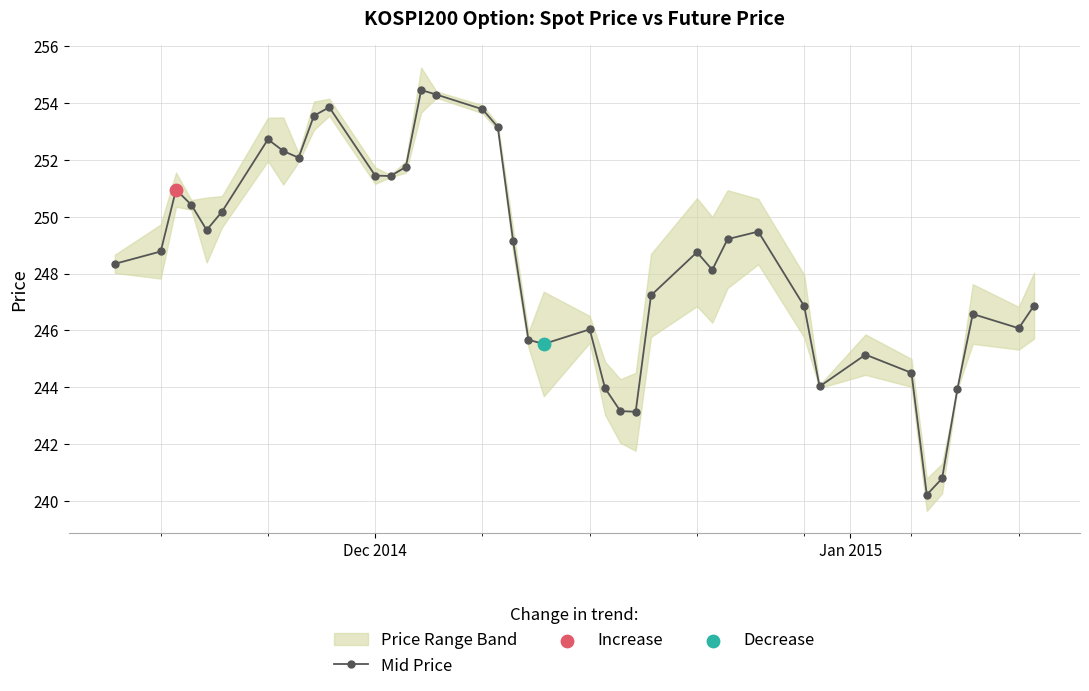

What is the value of the Mid Price point at the 34th from the left?

244.5